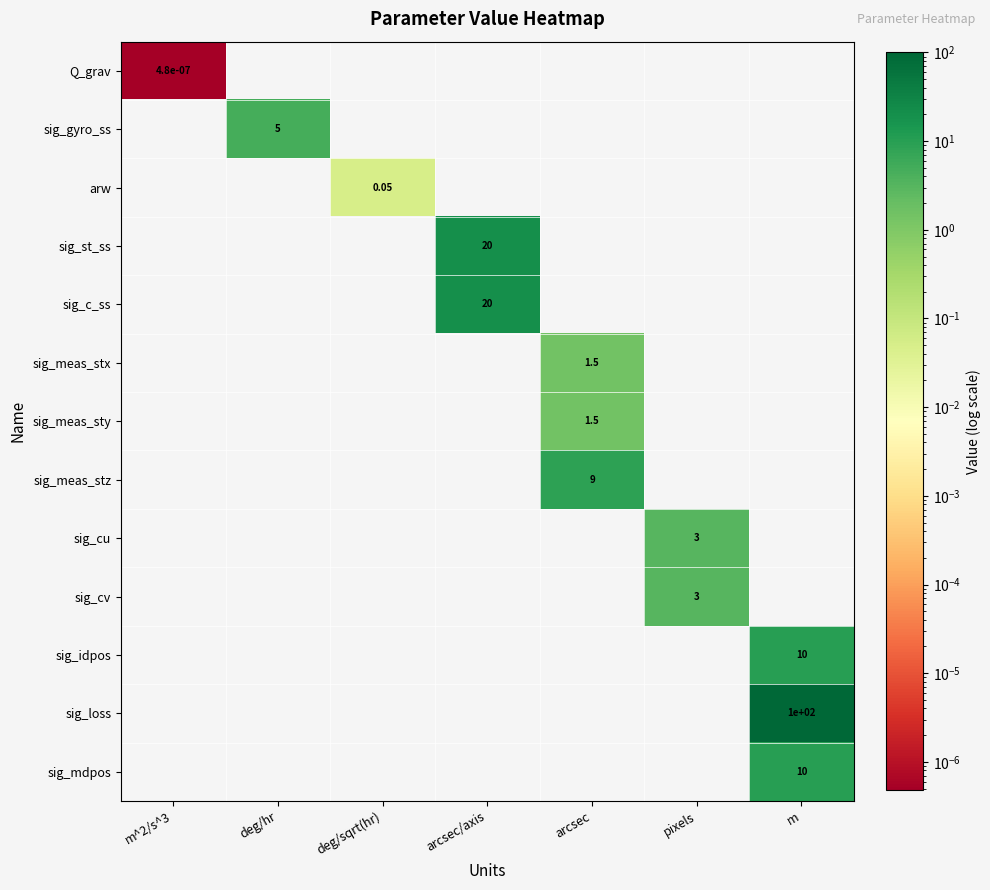

Is it true that sig_meas_sty equals 1.5 at arcsec?

True